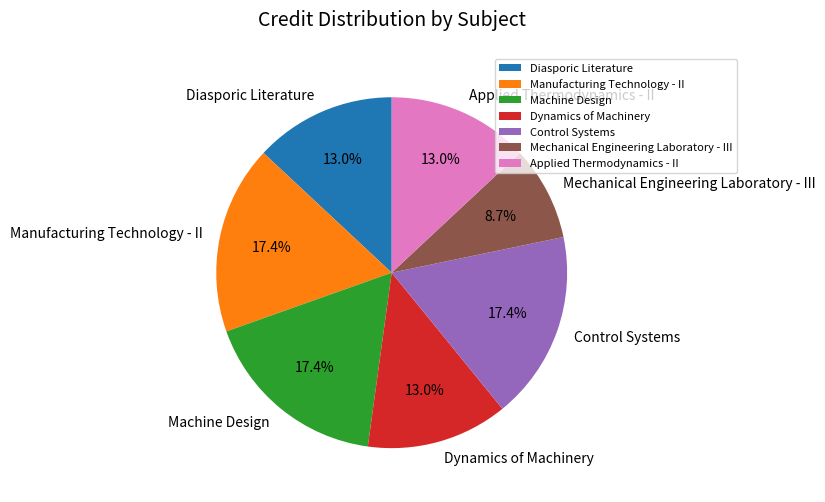

Which slice is the smallest?

Mechanical Engineering Laboratory - III